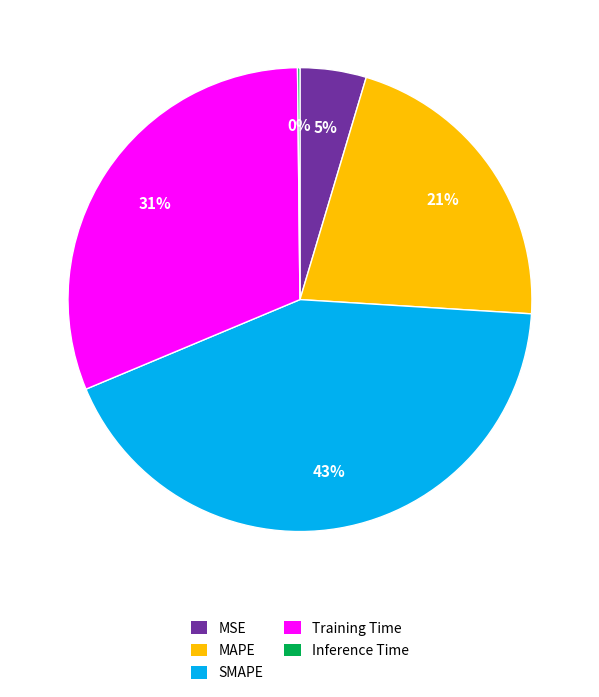

Which has a higher value, Training Time or MAPE?

Training Time